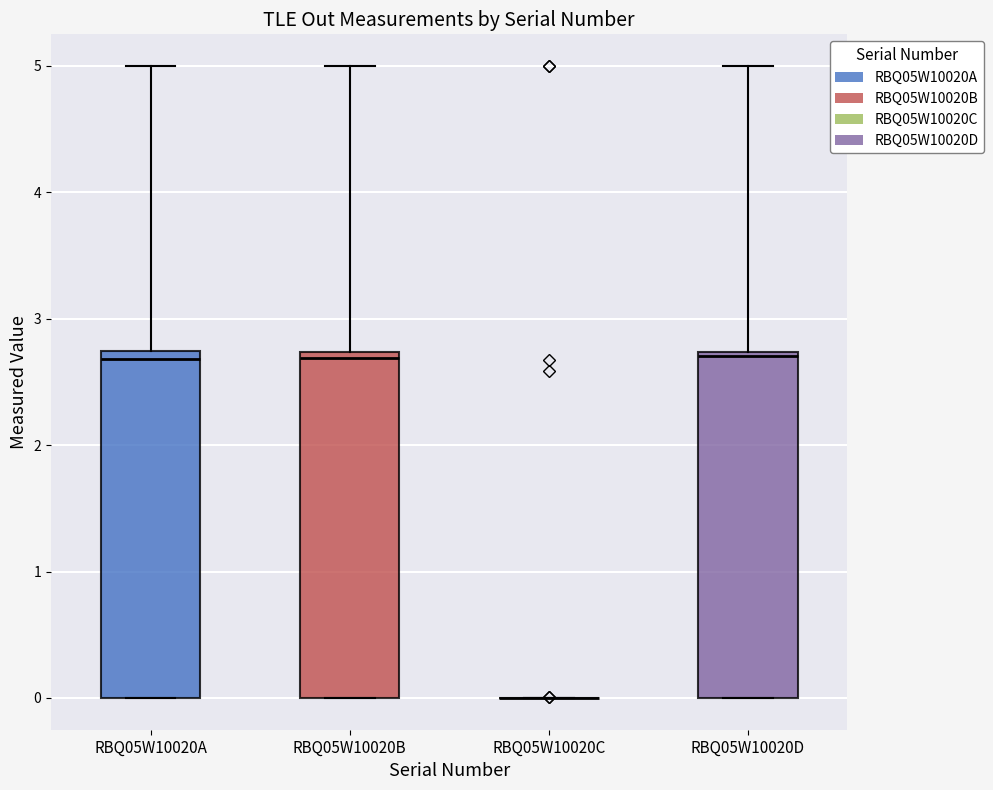

Reading left to right, transcribe this box plot: for each box, give where its median line is, the range the box spans, and where its two whiskers end, as read against the y-axis. The values are not printed on the chart, so give them approximately, as read against the axis.

RBQ05W10020A: median 2.7 (just below the box's upper edge), box 0.0 to 2.7, whiskers 0.0 to 5.0
RBQ05W10020B: median 2.7 (just below the box's upper edge), box 0.0 to 2.7, whiskers 0.0 to 5.0
RBQ05W10020C: box collapsed to a line at 0.0, whiskers 0.0 to 0.0
RBQ05W10020D: median 2.7 (just below the box's upper edge), box 0.0 to 2.7, whiskers 0.0 to 5.0